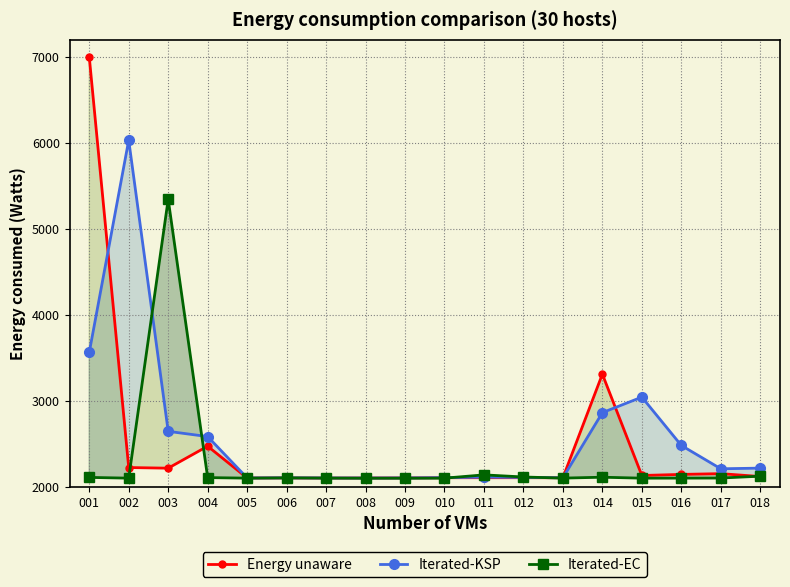

The value of Energy unaware at 017 is 2153.1. True or false?

True